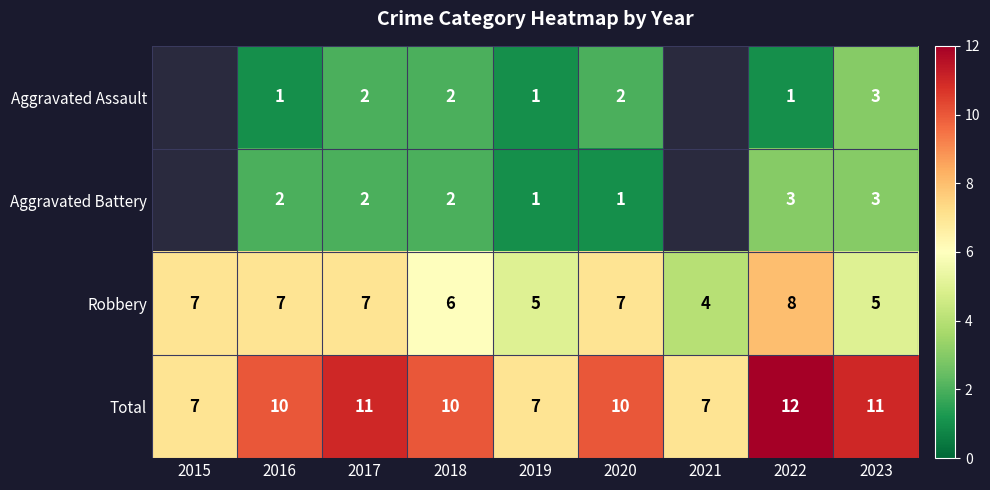

At 2022, list the series in order from largest to smallest.

Total, Robbery, Aggravated Battery, Aggravated Assault